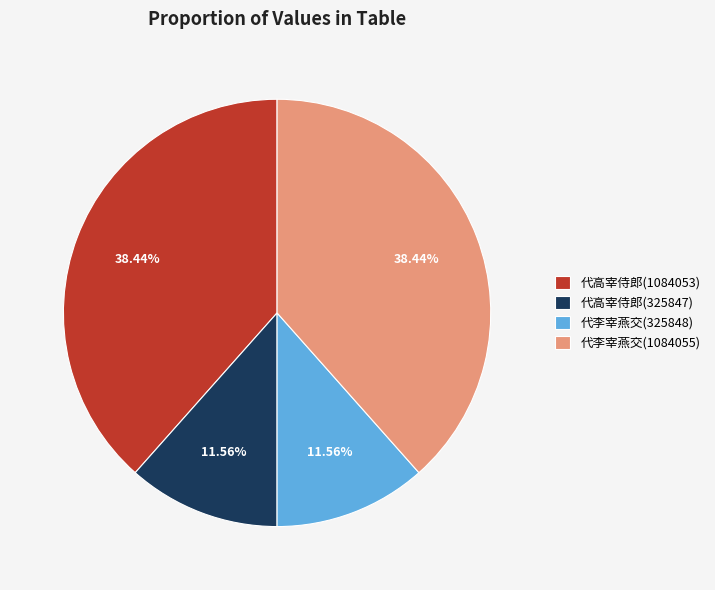

Which has a higher value, 代高宰侍郎(1084053) or 代李宰燕交(325848)?

代高宰侍郎(1084053)